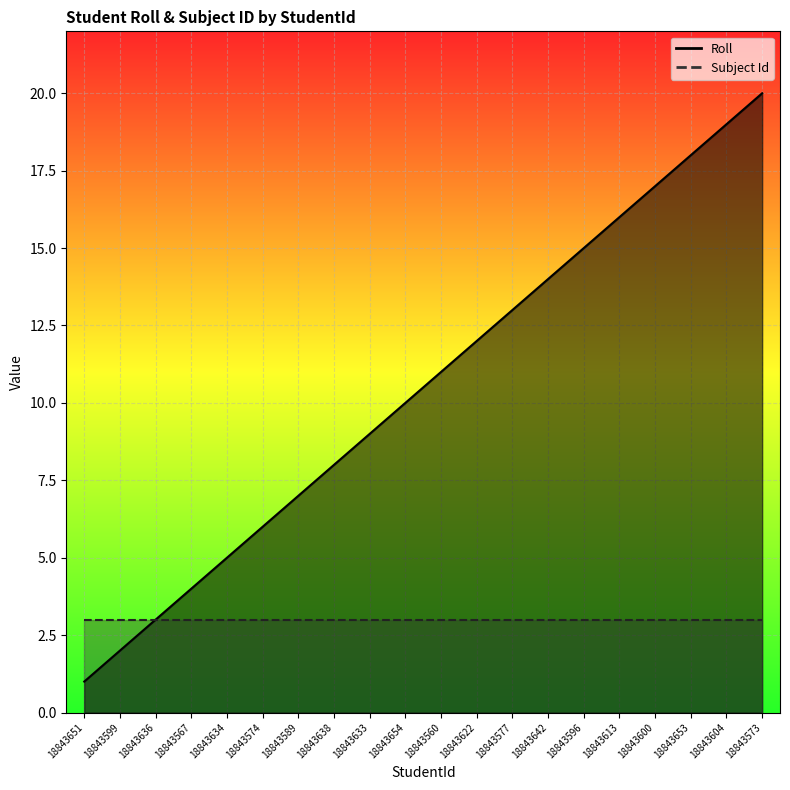

Where does the data first go above 11?

18843622